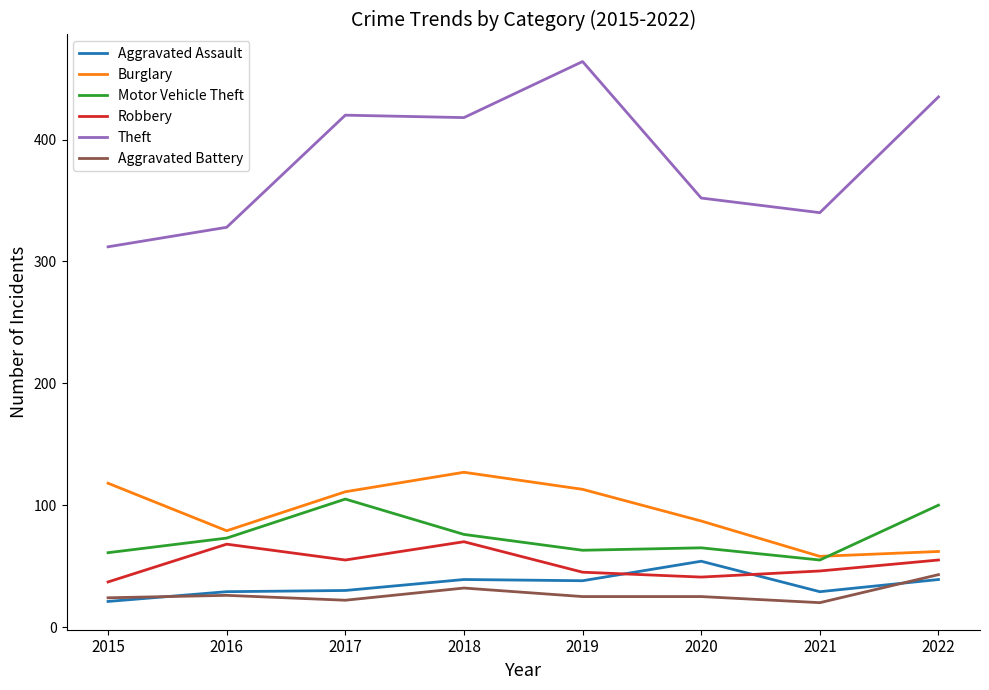

What is the spread (max minus min) of values at 2020?

327